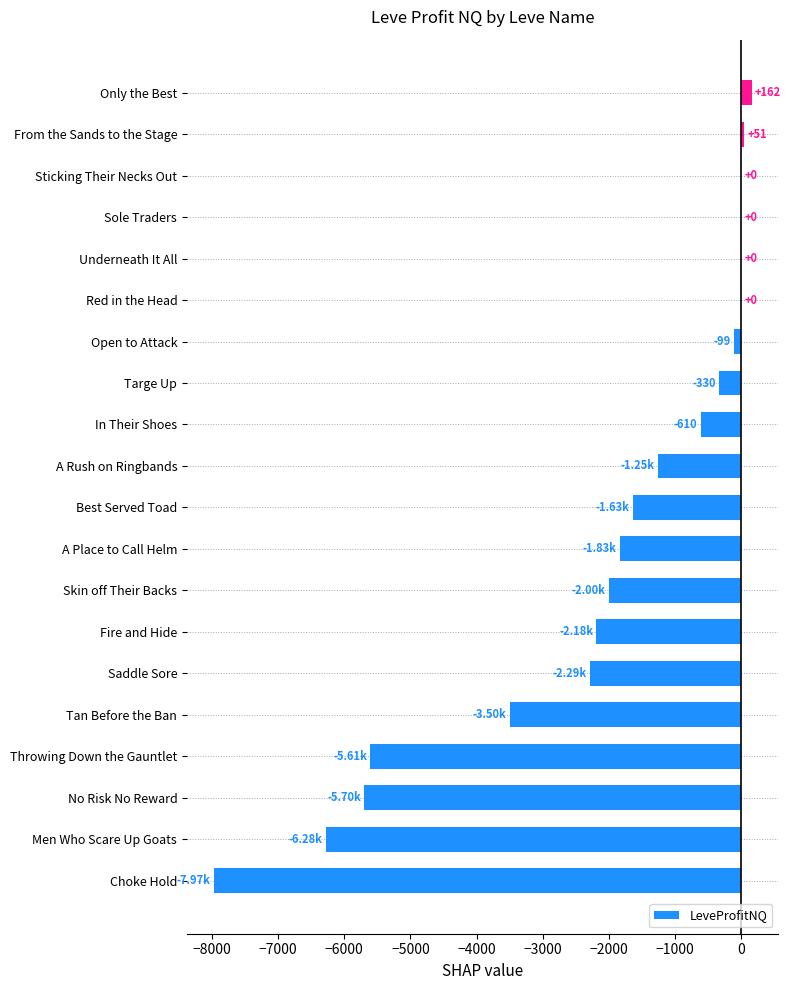

Between From the Sands to the Stage and A Place to Call Helm, which is larger?

From the Sands to the Stage